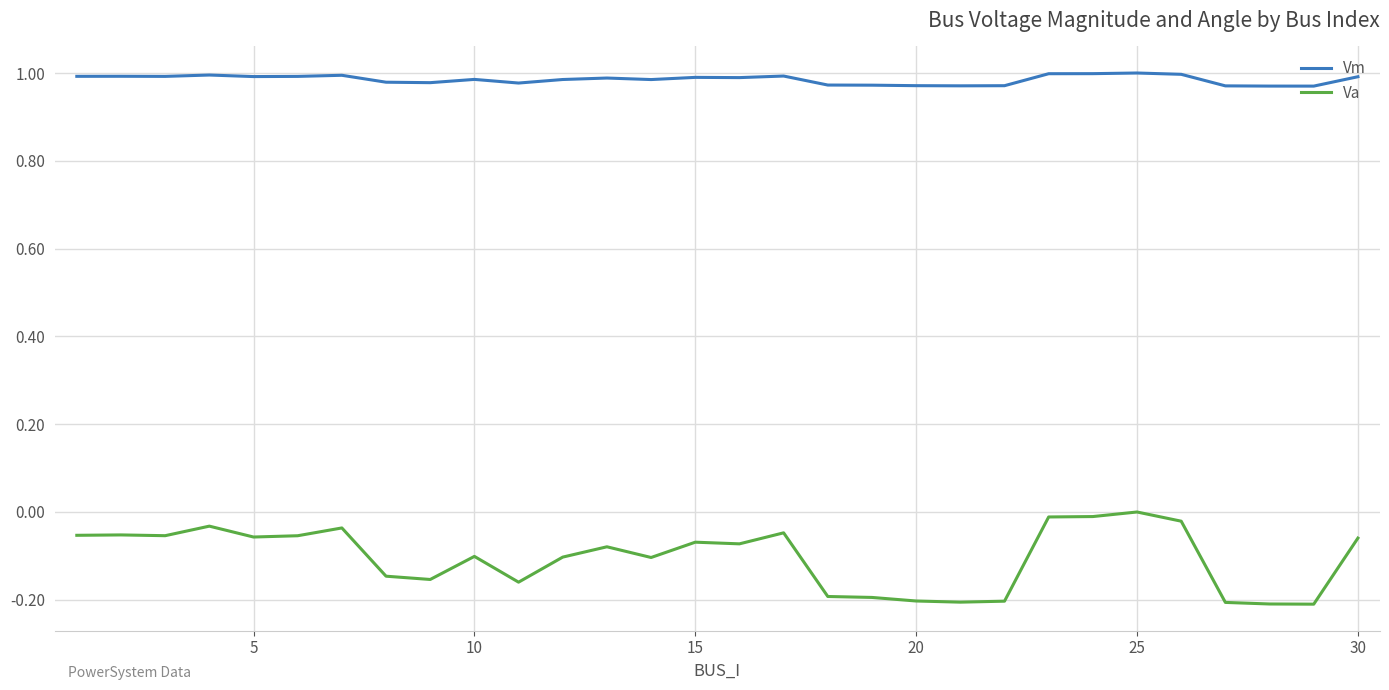

True or false: Vm and Va intersect in this chart.

False